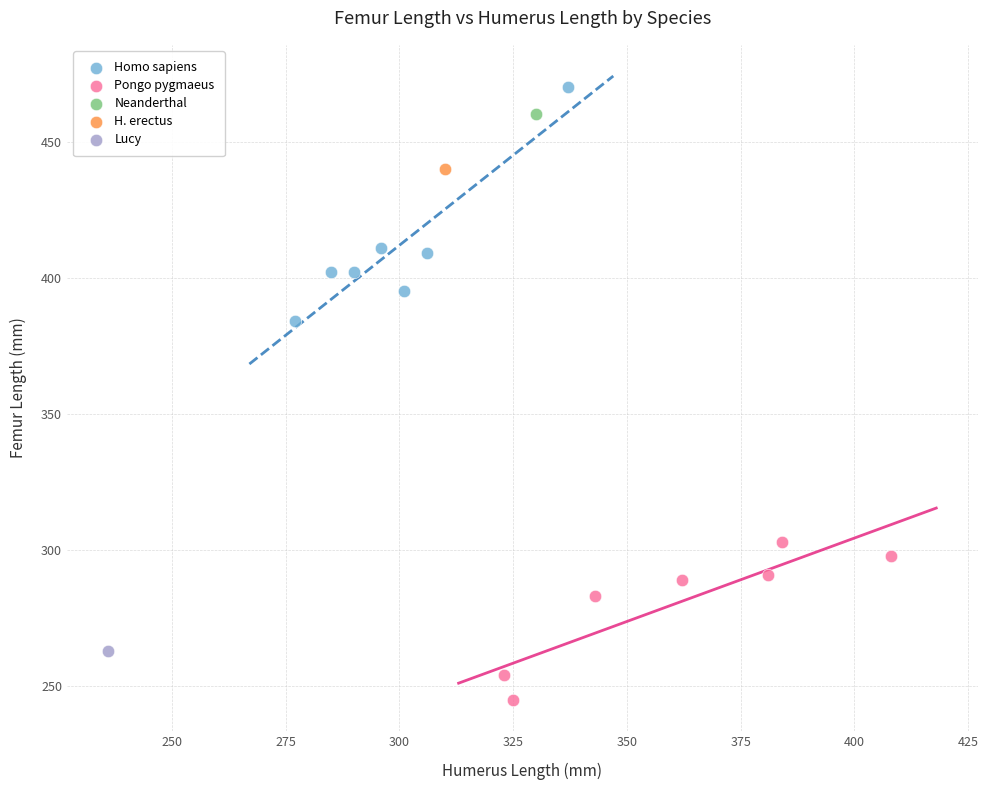

Which series reaches the minimum Y coordinate?

Pongo pygmaeus